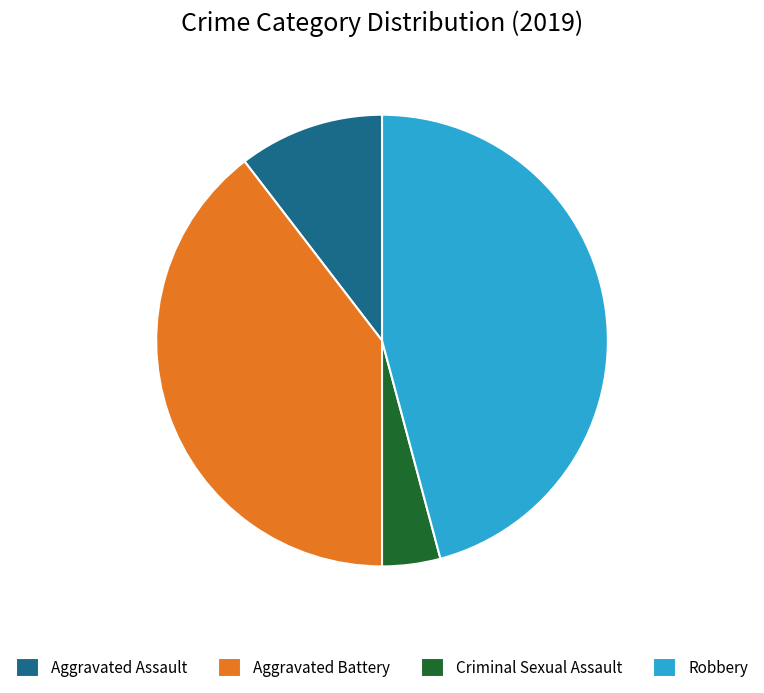

The Aggravated Battery slice represents 33% of the pie. True or false?

False